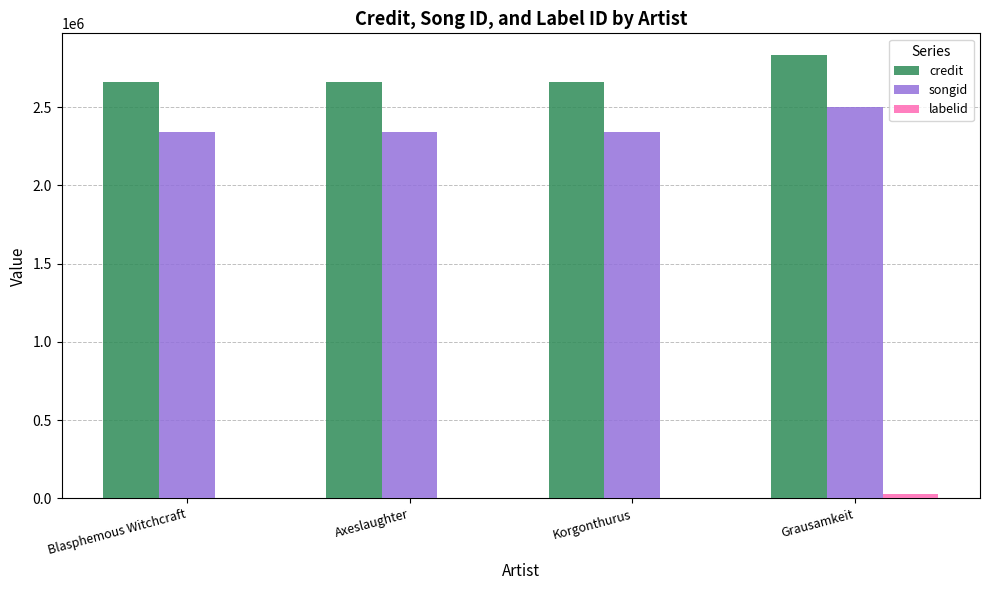

Which category has the highest value across all series?

Grausamkeit